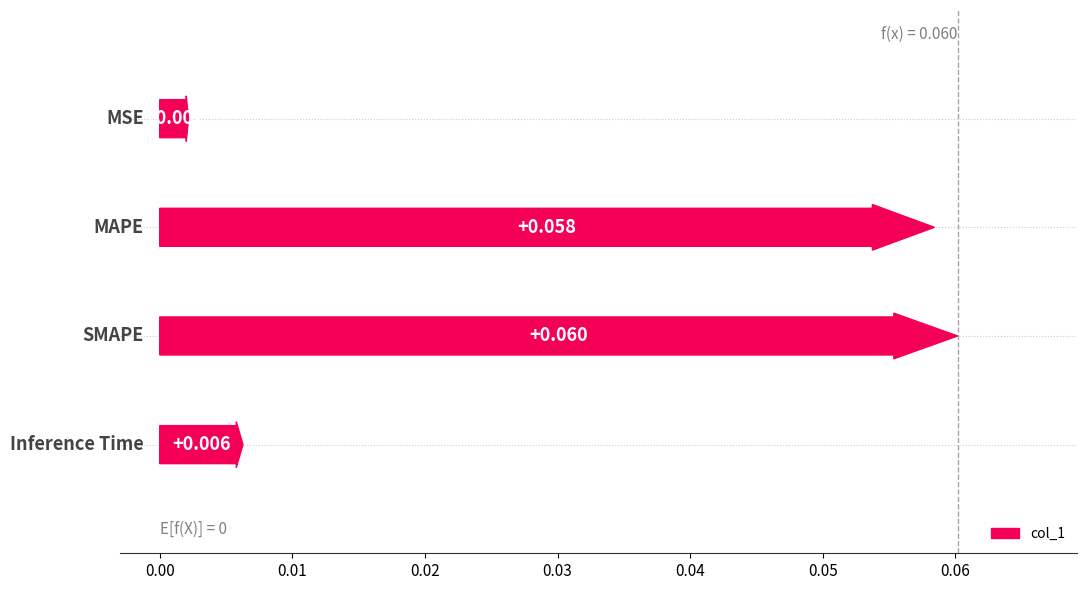

The chart shows a value of 0.0 at Inference Time. True or false?

False